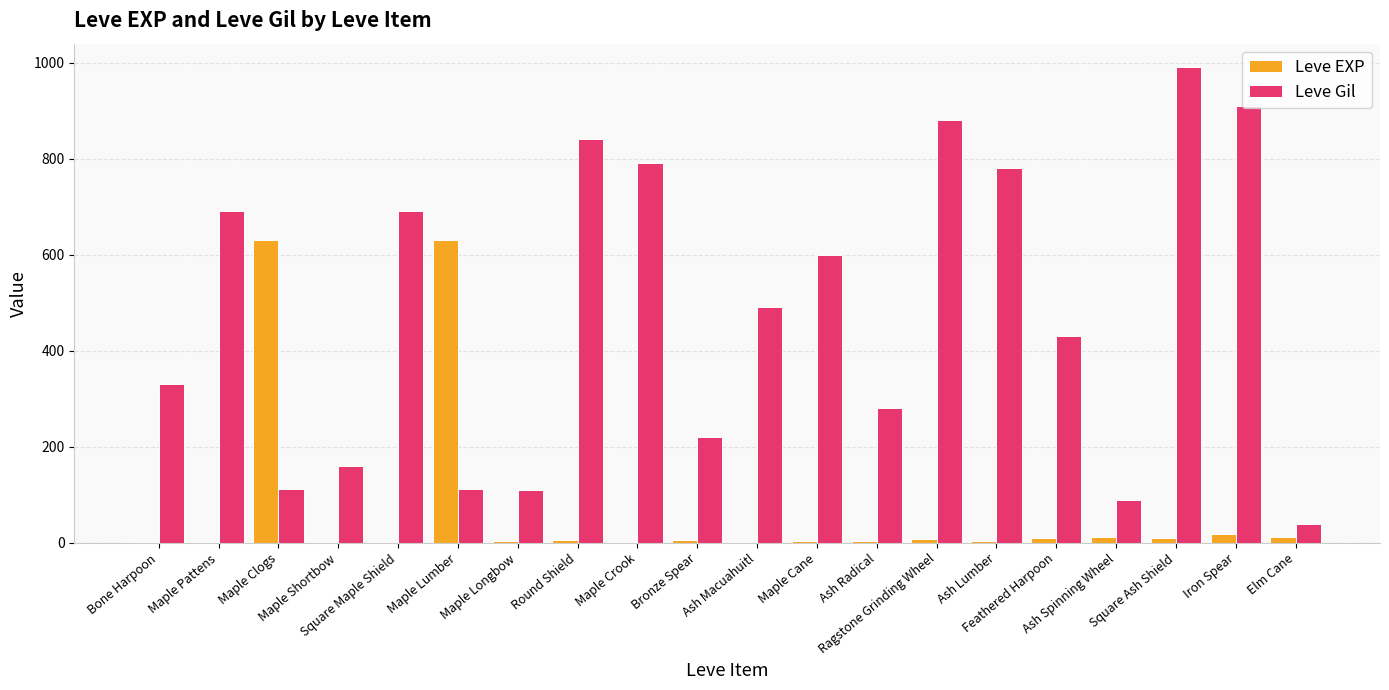

How many distinct data groups are displayed?

2